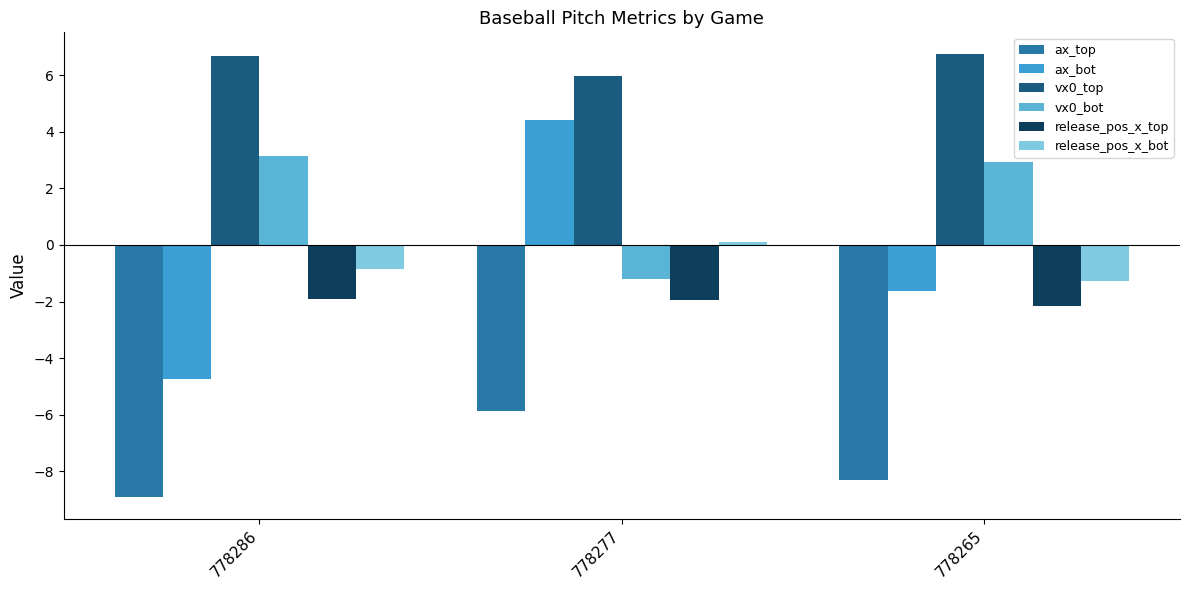

What is the total value across all series at 778277?

1.5